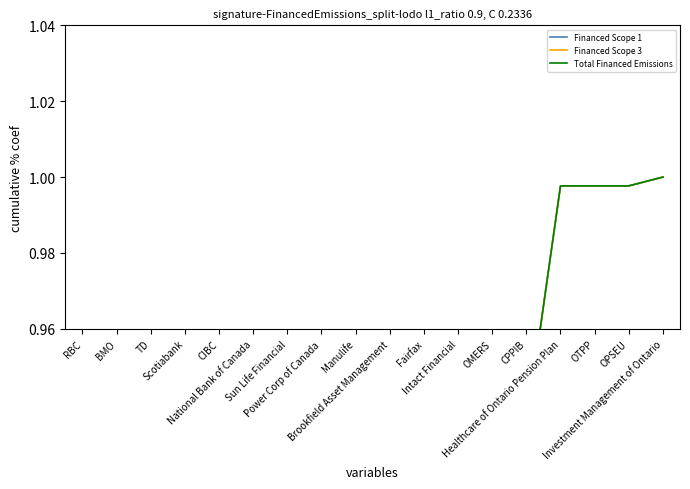

What is the difference between the maximum and second lowest values in the Total Financed Emissions series?

0.5